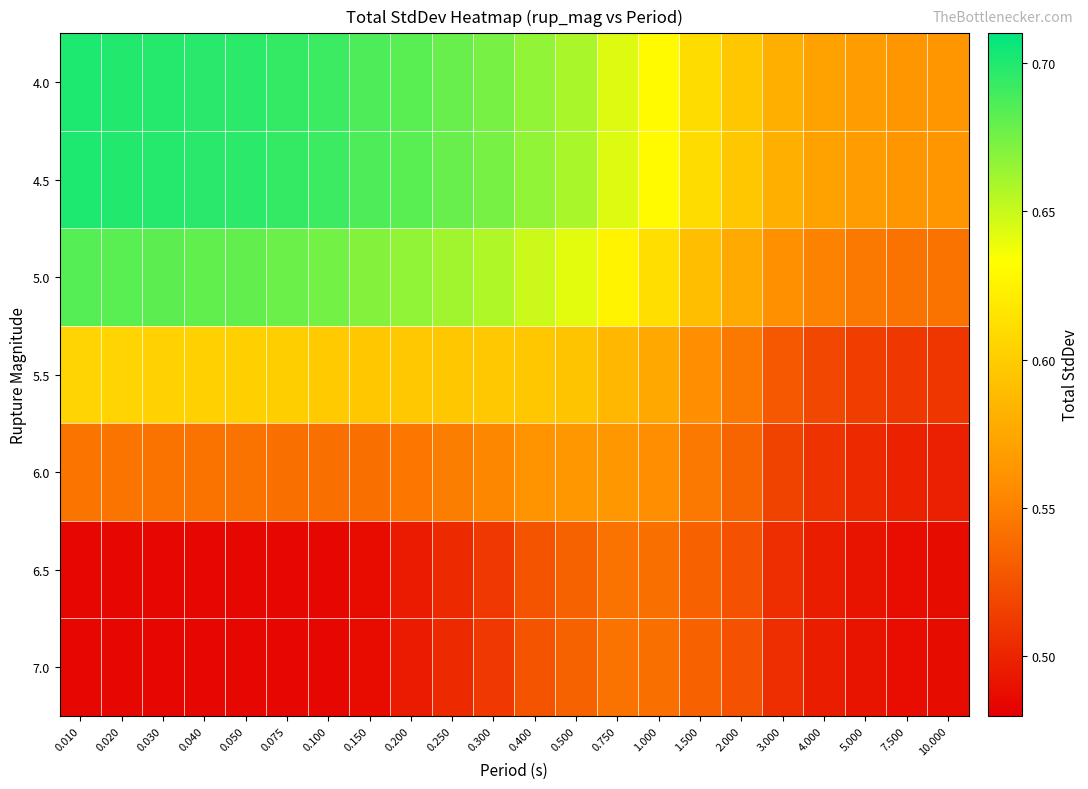

Reading left to right, extract all data points from this chart.

4.0: 0.010=0.7	0.020=0.7	0.030=0.7	0.040=0.7	0.050=0.7	0.075=0.7	0.100=0.7	0.150=0.7	0.200=0.7	0.250=0.7	0.300=0.7	0.400=0.7	0.500=0.7	0.750=0.6	1.000=0.6	1.500=0.6	2.000=0.6	3.000=0.6	4.000=0.6	5.000=0.6	7.500=0.6	10.000=0.6
4.5: 0.010=0.7	0.020=0.7	0.030=0.7	0.040=0.7	0.050=0.7	0.075=0.7	0.100=0.7	0.150=0.7	0.200=0.7	0.250=0.7	0.300=0.7	0.400=0.7	0.500=0.7	0.750=0.6	1.000=0.6	1.500=0.6	2.000=0.6	3.000=0.6	4.000=0.6	5.000=0.6	7.500=0.6	10.000=0.6
5.0: 0.010=0.7	0.020=0.7	0.030=0.7	0.040=0.7	0.050=0.7	0.075=0.7	0.100=0.7	0.150=0.7	0.200=0.7	0.250=0.7	0.300=0.7	0.400=0.6	0.500=0.6	0.750=0.6	1.000=0.6	1.500=0.6	2.000=0.6	3.000=0.6	4.000=0.6	5.000=0.5	7.500=0.5	10.000=0.5
5.5: 0.010=0.6	0.020=0.6	0.030=0.6	0.040=0.6	0.050=0.6	0.075=0.6	0.100=0.6	0.150=0.6	0.200=0.6	0.250=0.6	0.300=0.6	0.400=0.6	0.500=0.6	0.750=0.6	1.000=0.6	1.500=0.6	2.000=0.5	3.000=0.5	4.000=0.5	5.000=0.5	7.500=0.5	10.000=0.5
6.0: 0.010=0.5	0.020=0.5	0.030=0.5	0.040=0.5	0.050=0.5	0.075=0.5	0.100=0.5	0.150=0.5	0.200=0.5	0.250=0.5	0.300=0.6	0.400=0.6	0.500=0.6	0.750=0.6	1.000=0.6	1.500=0.5	2.000=0.5	3.000=0.5	4.000=0.5	5.000=0.5	7.500=0.5	10.000=0.5
6.5: 0.010=0.5	0.020=0.5	0.030=0.5	0.040=0.5	0.050=0.5	0.075=0.5	0.100=0.5	0.150=0.5	0.200=0.5	0.250=0.5	0.300=0.5	0.400=0.5	0.500=0.5	0.750=0.5	1.000=0.5	1.500=0.5	2.000=0.5	3.000=0.5	4.000=0.5	5.000=0.5	7.500=0.5	10.000=0.5
7.0: 0.010=0.5	0.020=0.5	0.030=0.5	0.040=0.5	0.050=0.5	0.075=0.5	0.100=0.5	0.150=0.5	0.200=0.5	0.250=0.5	0.300=0.5	0.400=0.5	0.500=0.5	0.750=0.5	1.000=0.5	1.500=0.5	2.000=0.5	3.000=0.5	4.000=0.5	5.000=0.5	7.500=0.5	10.000=0.5